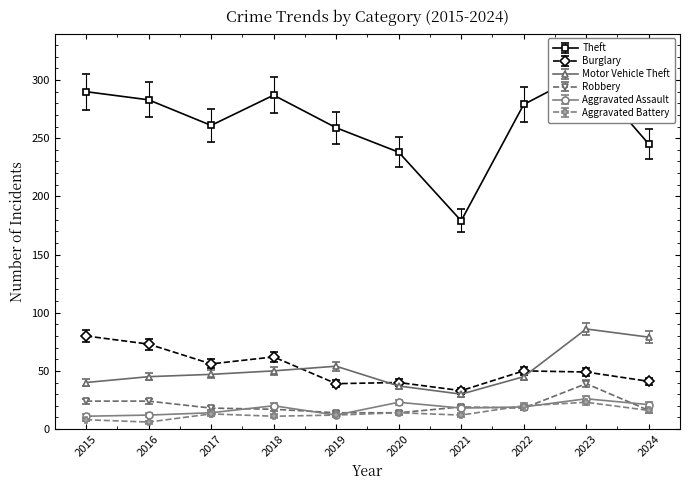

Which has a higher value, 2023 or 2018?

2023